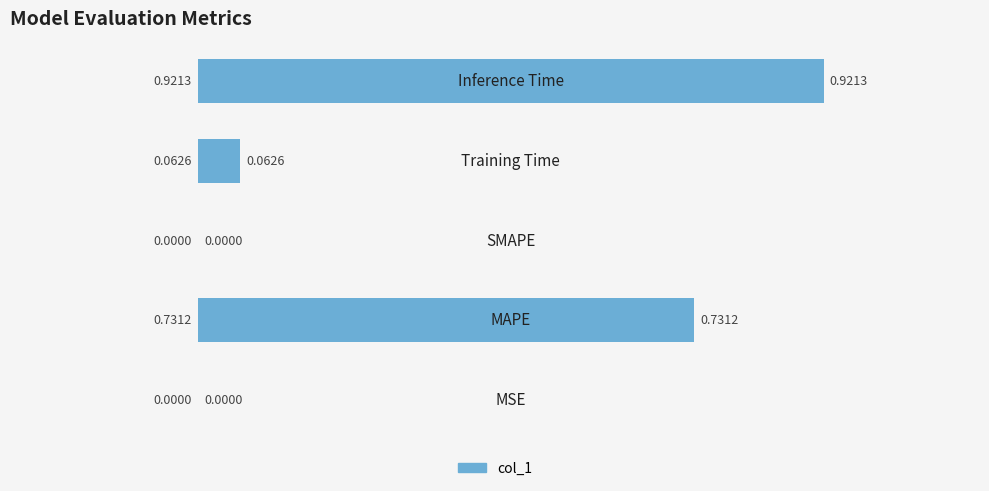

What is the sum of all values?

1.7